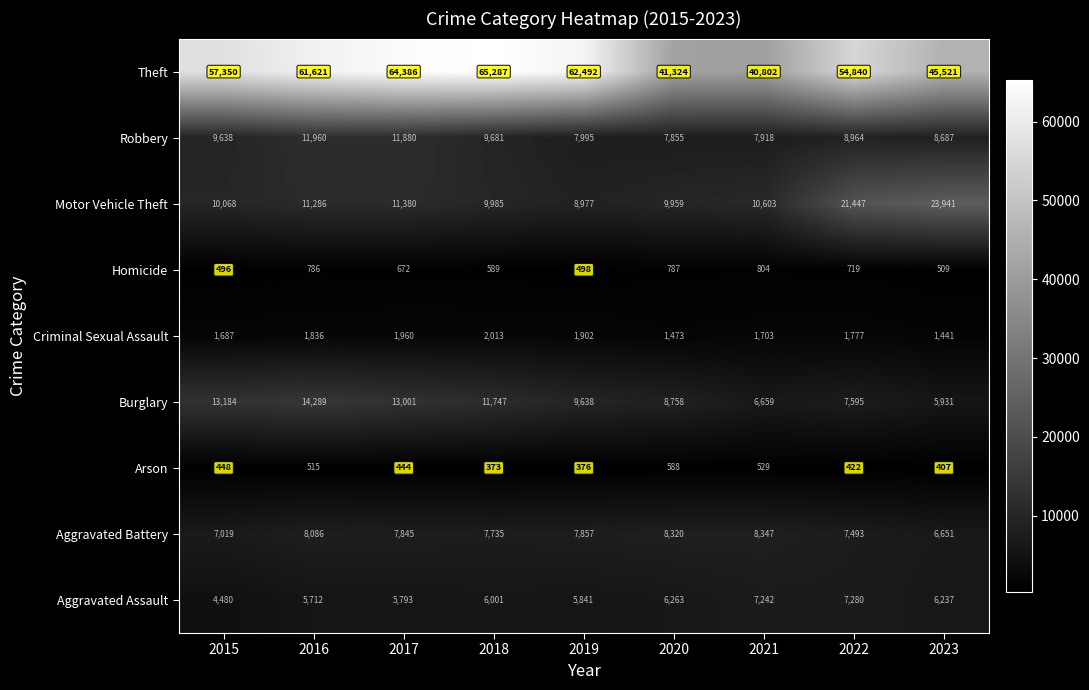

Where is Motor Vehicle Theft nearest to the value 16459?

2022